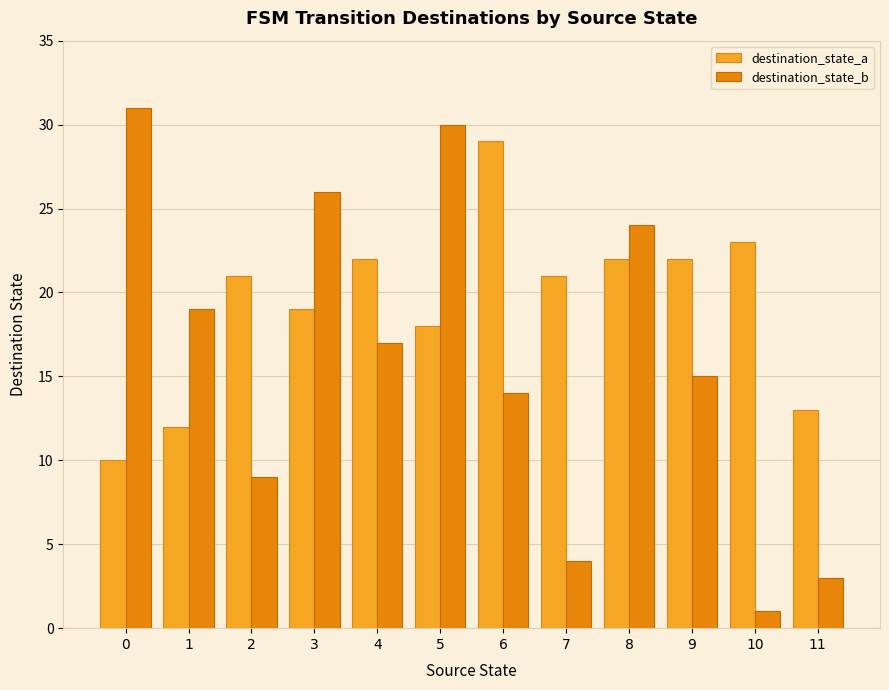

What is the average value of the destination_state_a series?

19